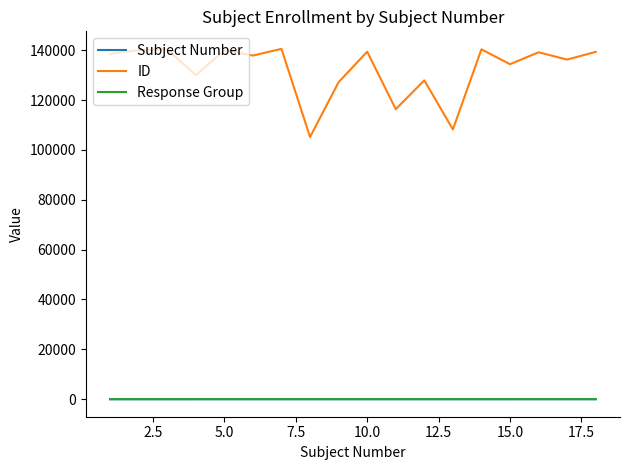

True or false: ID and Response Group cross at least once.

False